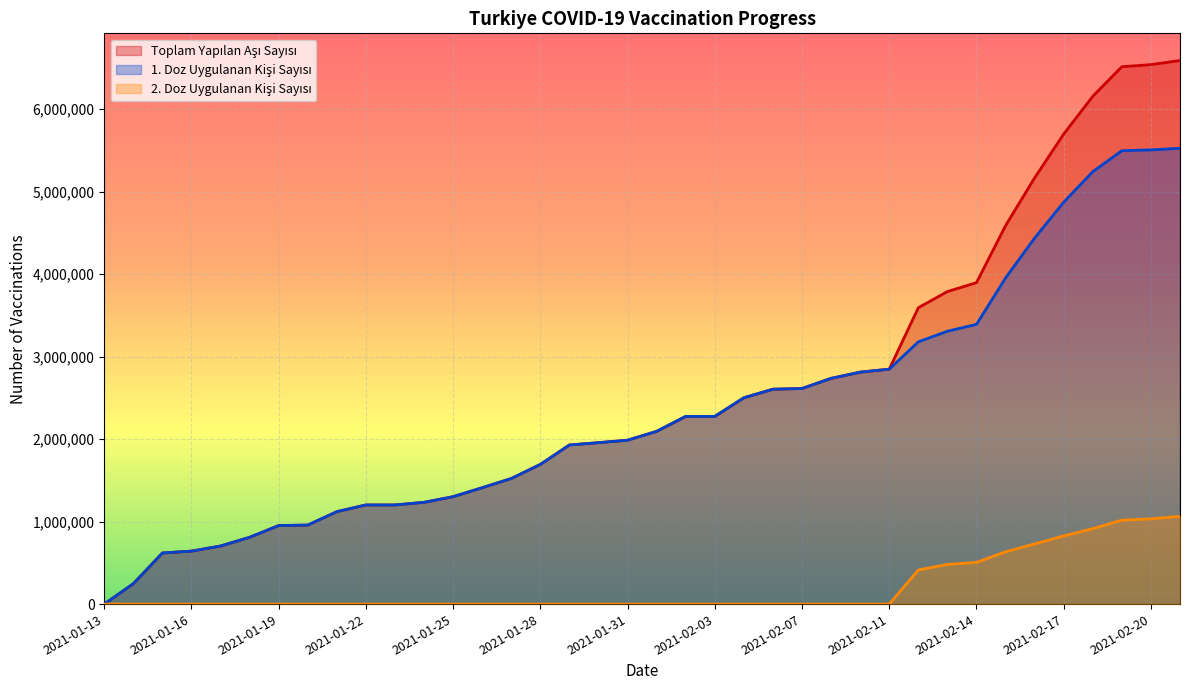

Count the number of data series in this chart.

3